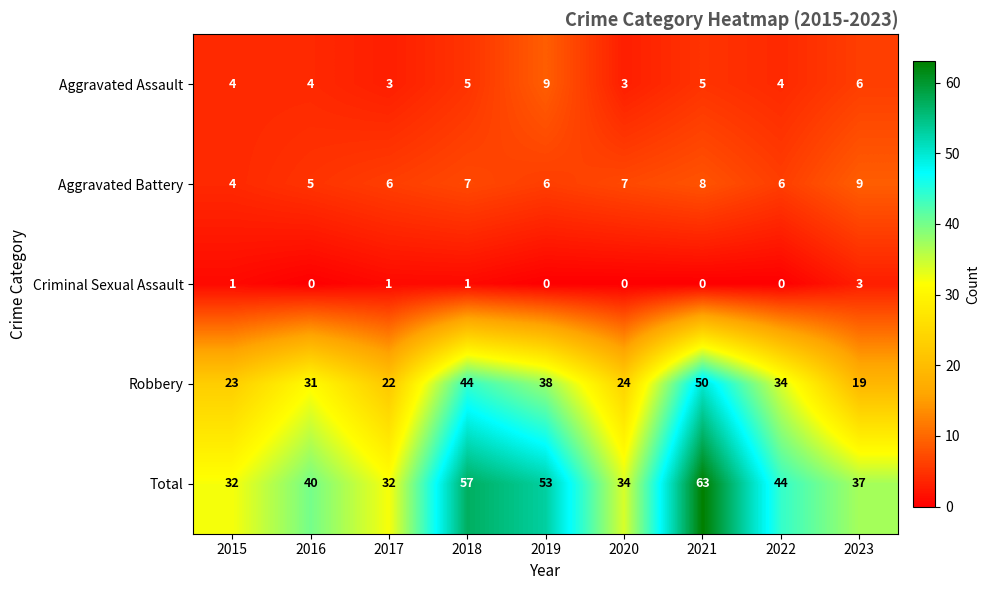

True or false: Criminal Sexual Assault has a value of 1 at 2017.

True